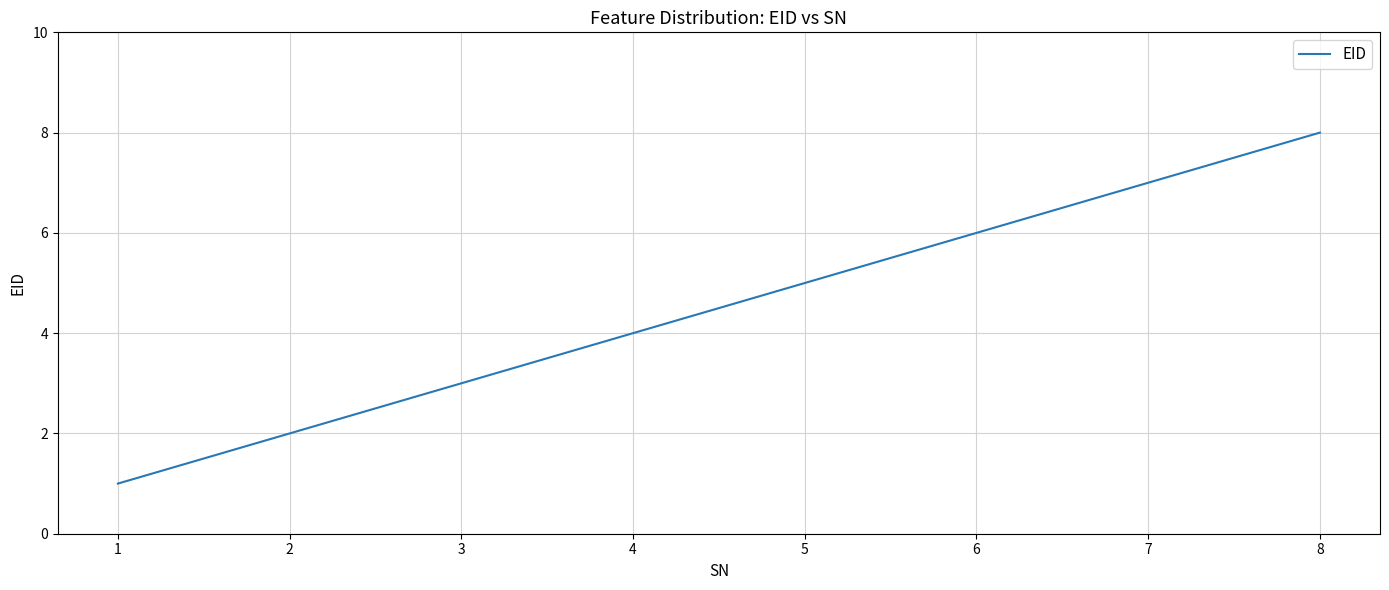

What is the sum of all values?

36